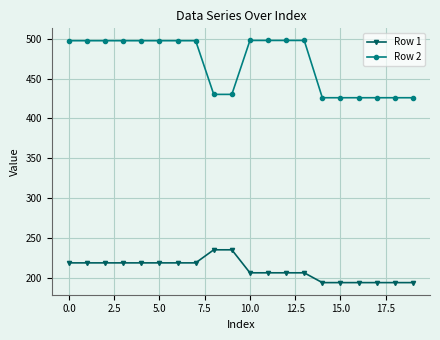

Which series has the widest spread of values?

Row 2